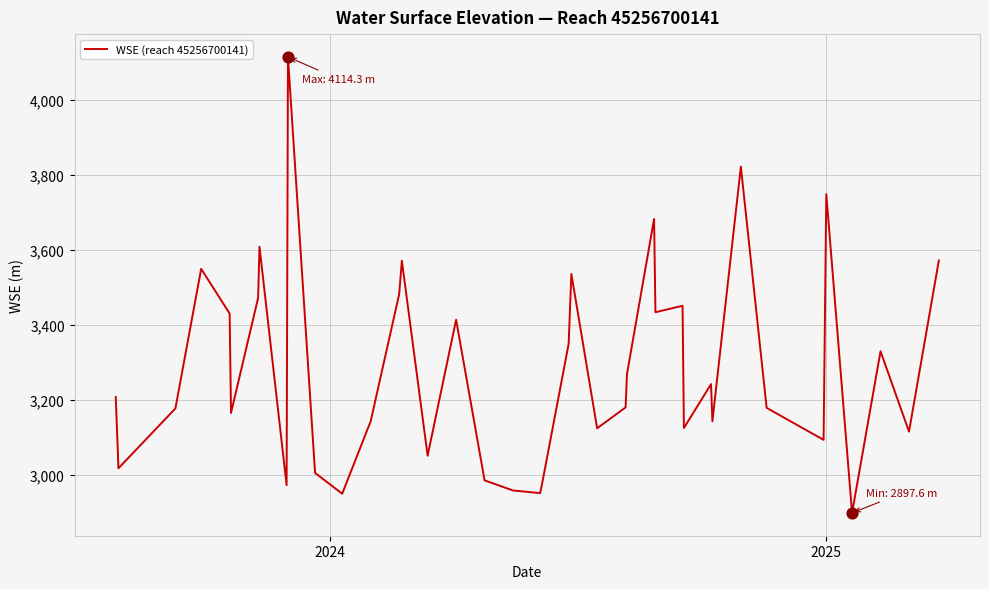

What is the smallest value displayed?

2897.6